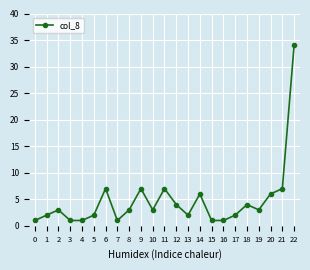

Reading left to right, extract all data points from this chart.

1	2	3	1	1	2	7	1	3	7	3	7	4	2	6	1	1	2	4	3	6	7	34